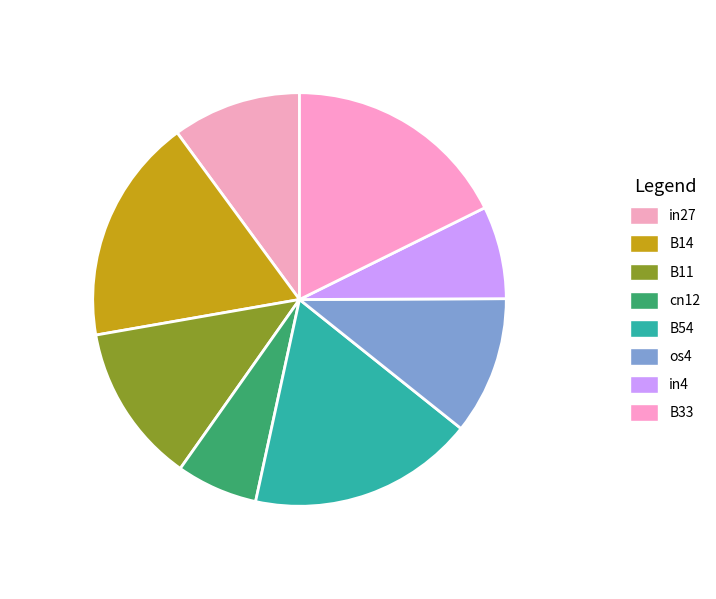

True or false: os4 accounts for 11% of the total.

True